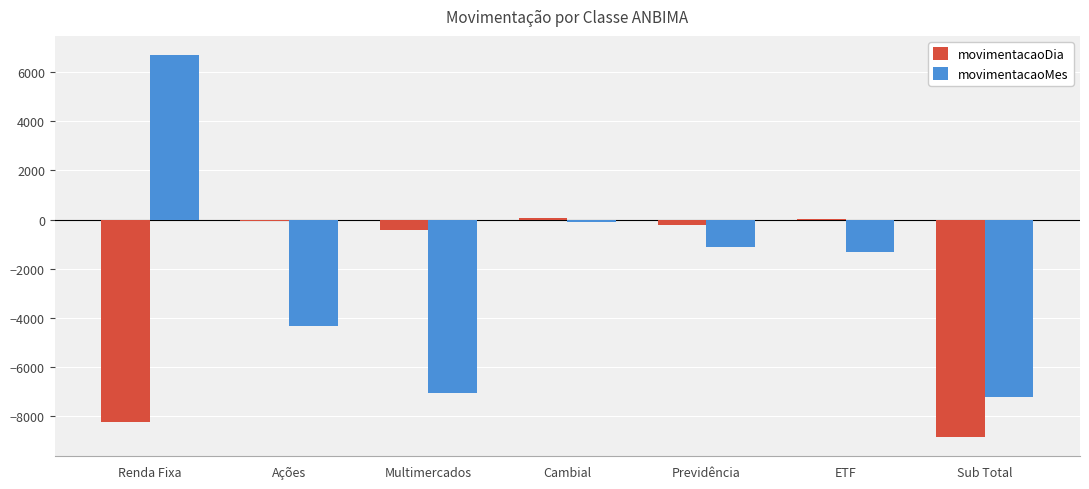

At which category is the sum across all series the highest?

Cambial